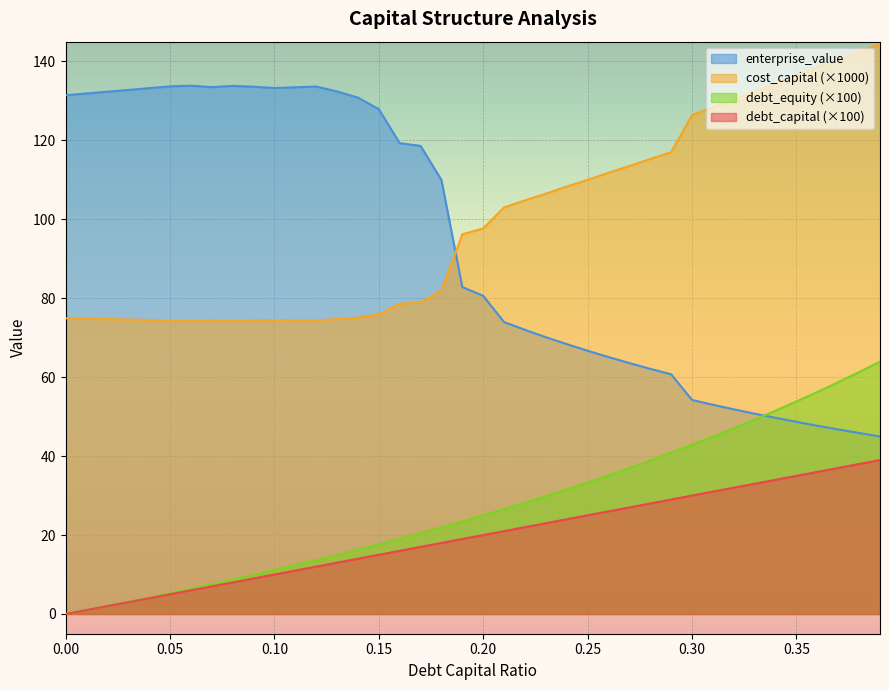

True or false: cost_capital and debt_equity cross at least once.

False